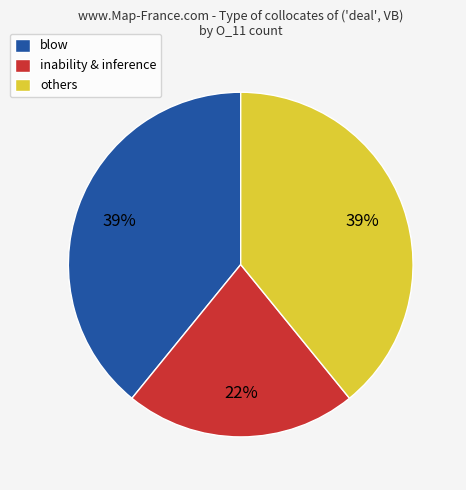

Which category has the smallest portion of the pie?

inability & inference